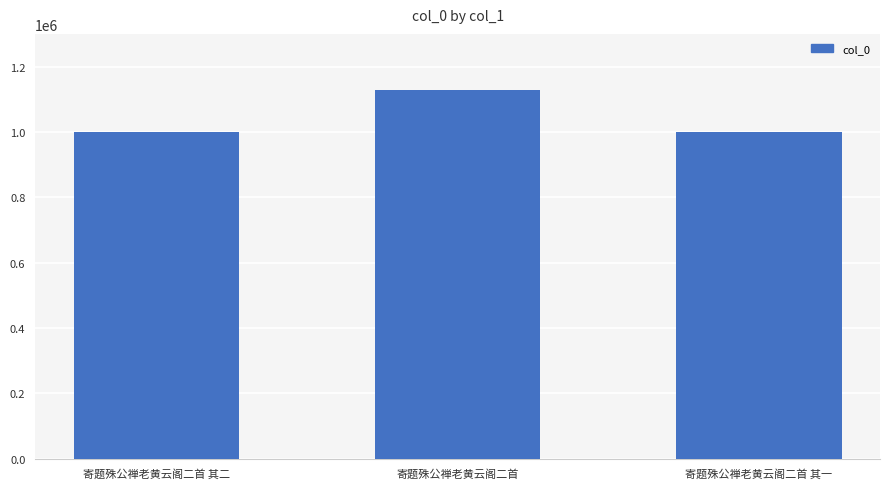

What is the value of the 1st bar from the left?

1000009